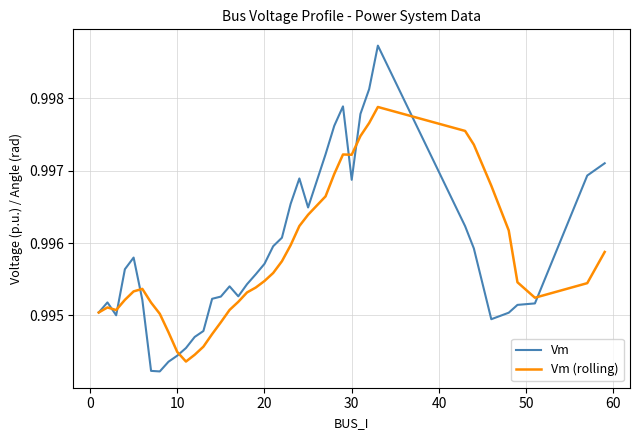

Which series has the largest range (max minus min)?

Vm